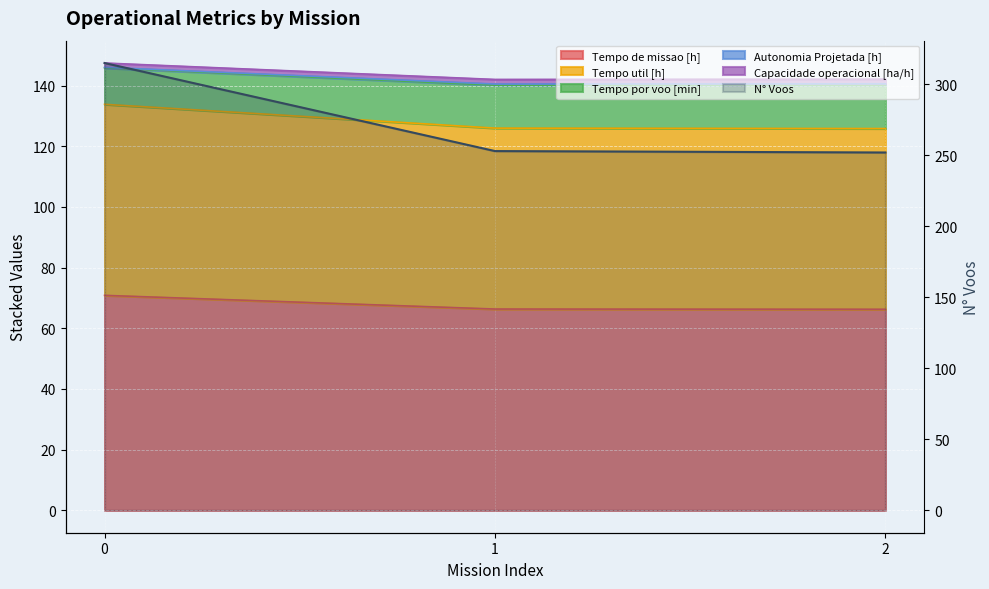

How many values exceed 253?

1